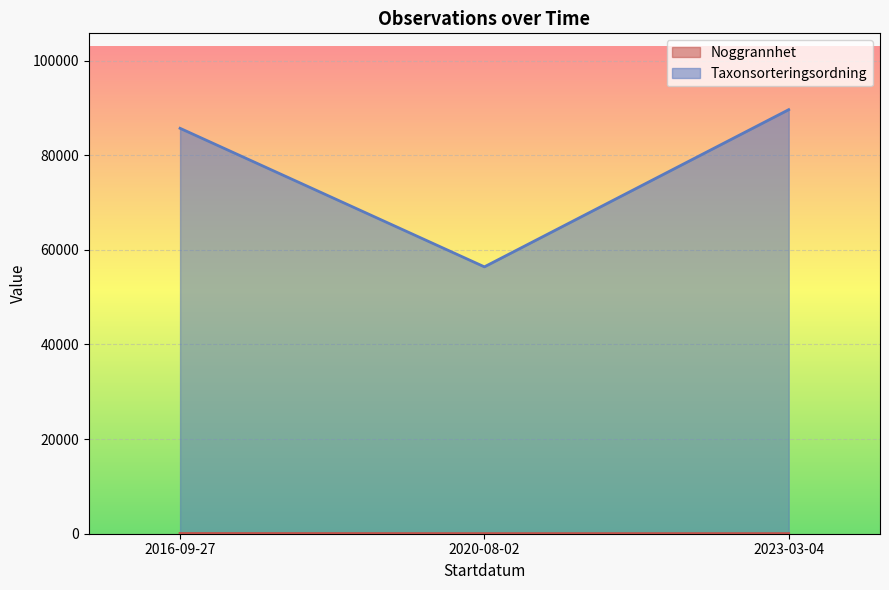

True or false: Noggrannhet and Taxonsorteringsordning intersect in this chart.

False